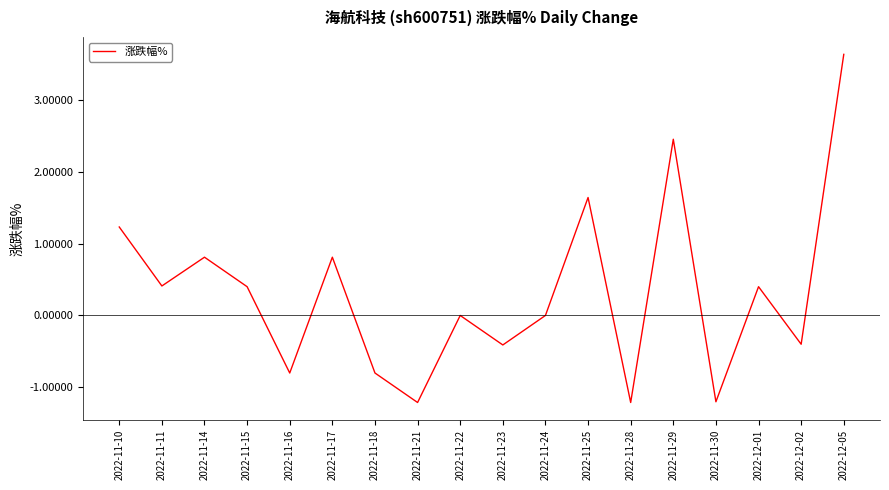

How many lines are shown in the chart?

1